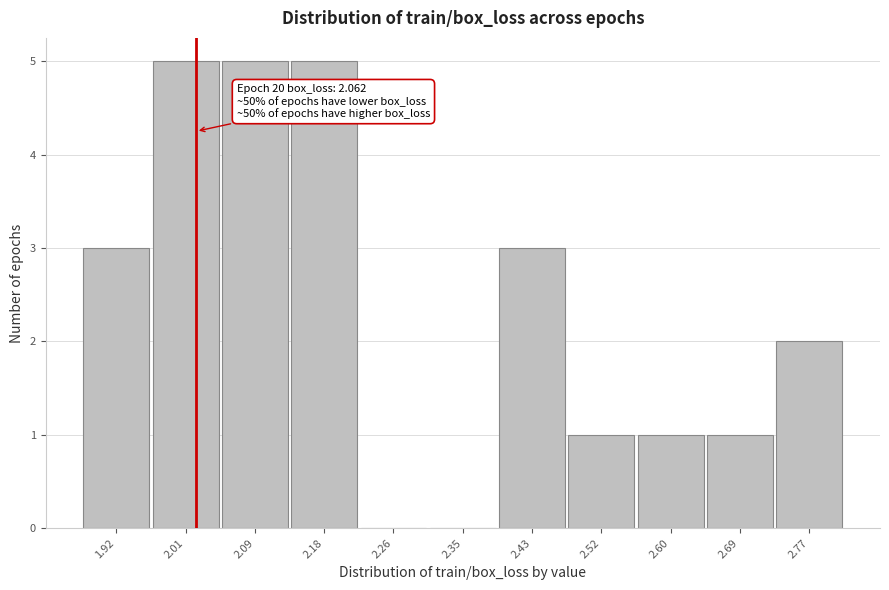

Reading left to right, what are all the values shown in this chart?

1.92=3	2.01=5	2.09=5	2.18=5	2.26=0	2.35=0	2.43=3	2.52=1	2.60=1	2.69=1	2.77=2